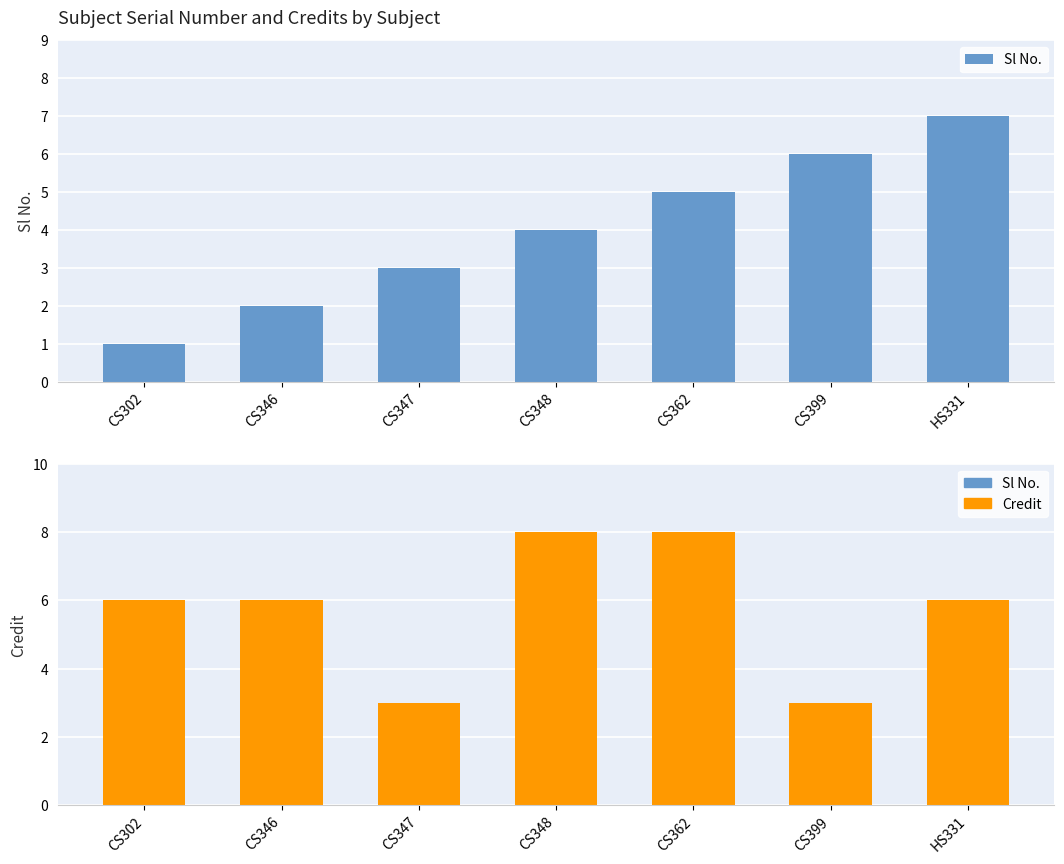

At how many categories does at least one series exceed 3?

6